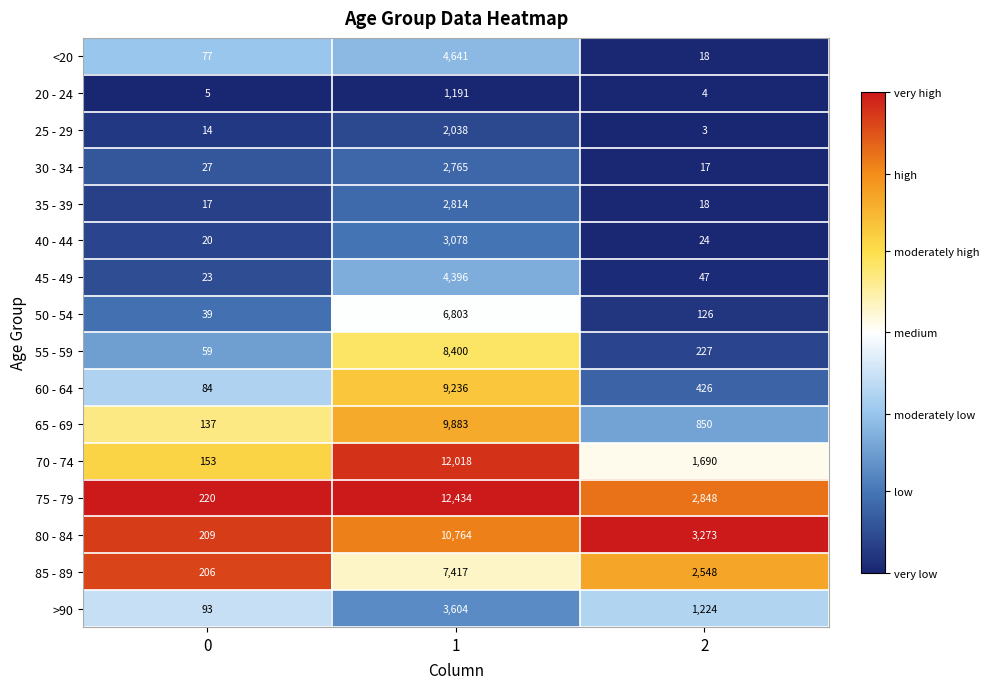

What is the total value across all series at 2?

13343